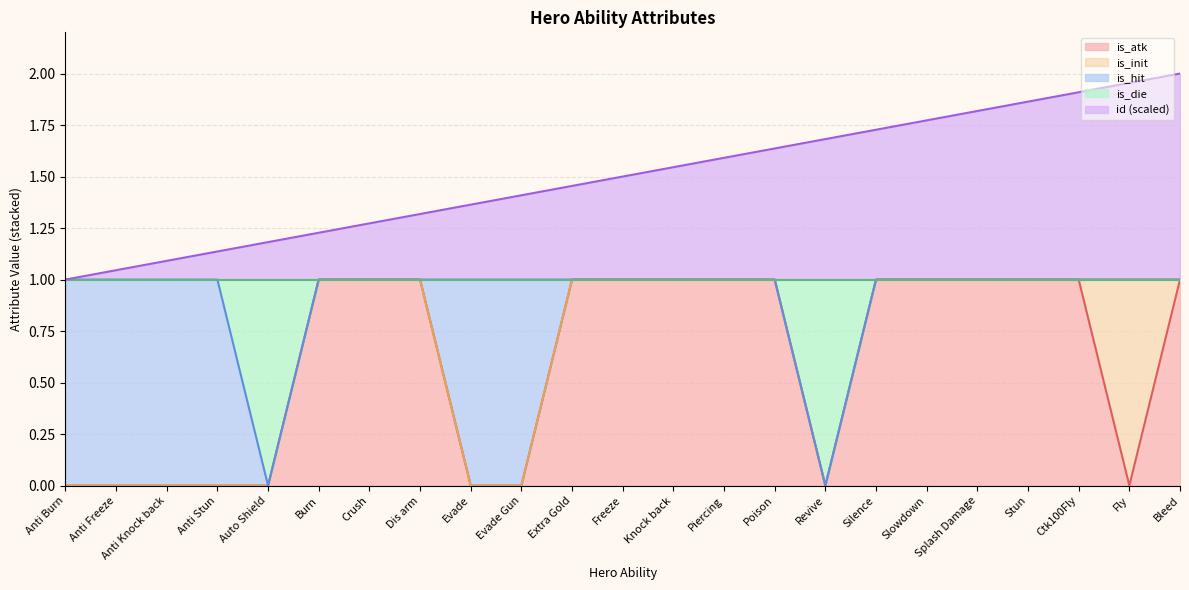

The is_atk series shows 0.0 at Anti Freeze. True or false?

True